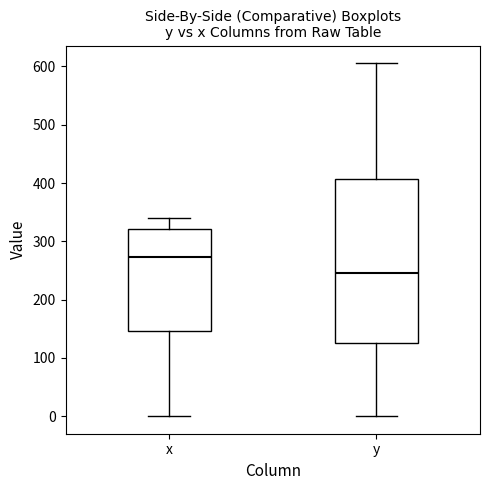

Where is the lower edge of the box for x on the y-axis? The values are not printed on the chart, so give them approximately, as read against the axis.

150